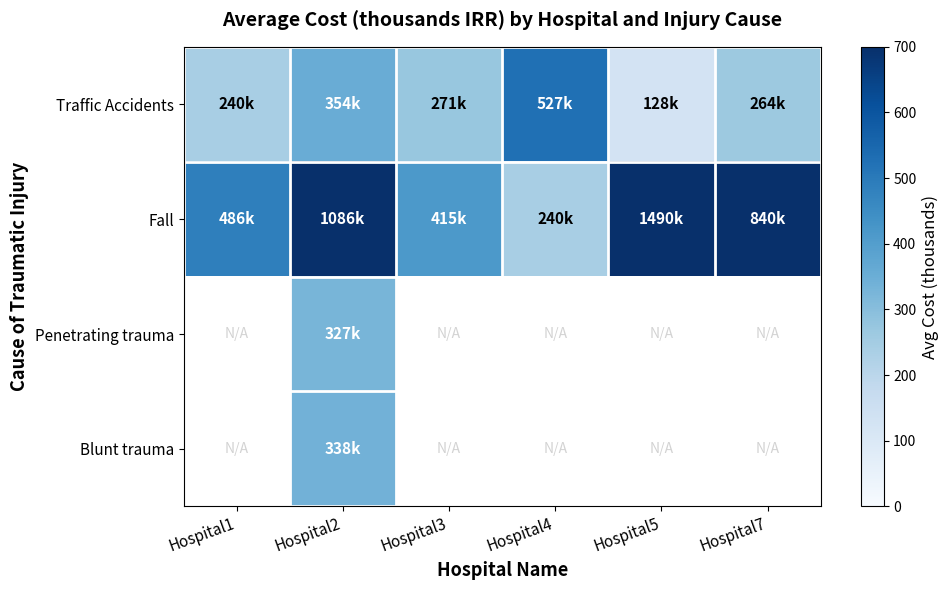

At how many categories does at least one series exceed 901?

2